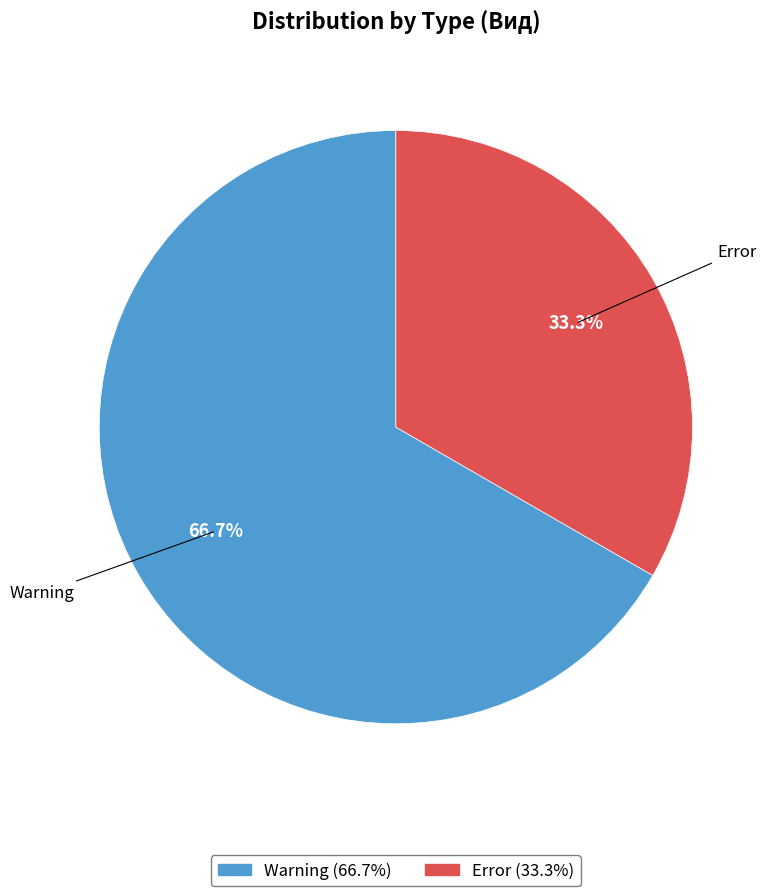

Does any single category account for the majority?

Yes